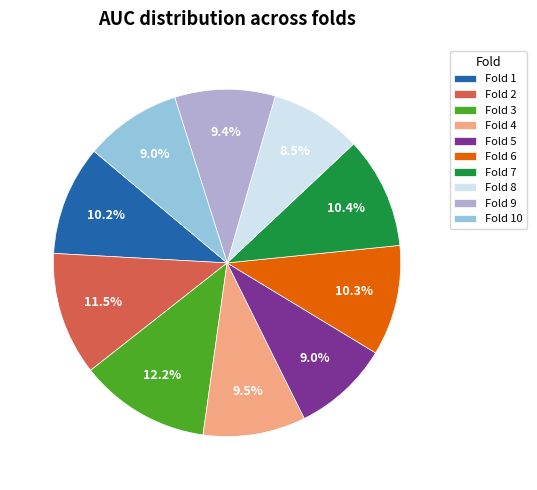

Is there a majority slice in this chart?

No